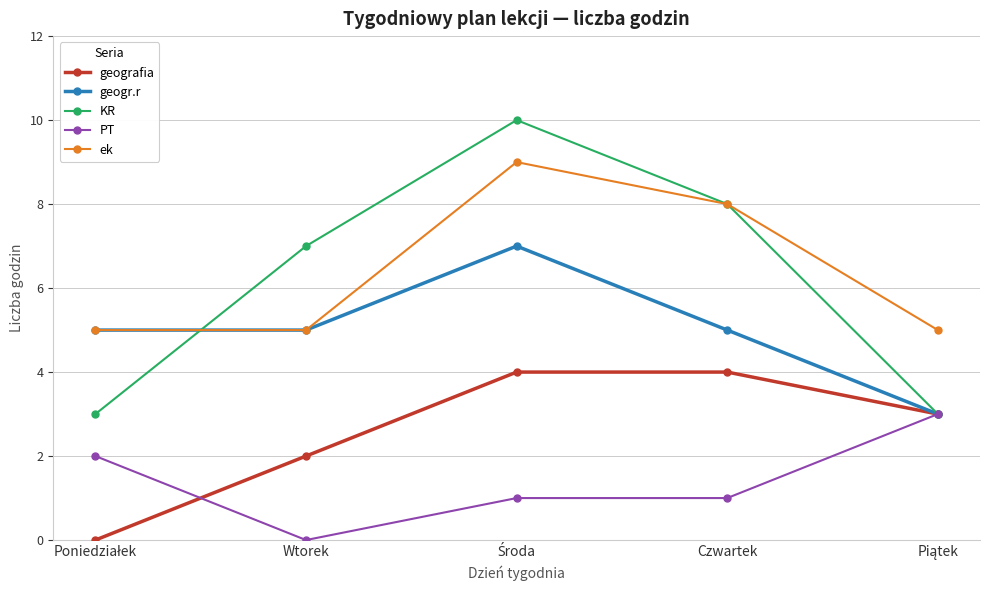

Which series has the largest total across all categories?

ek